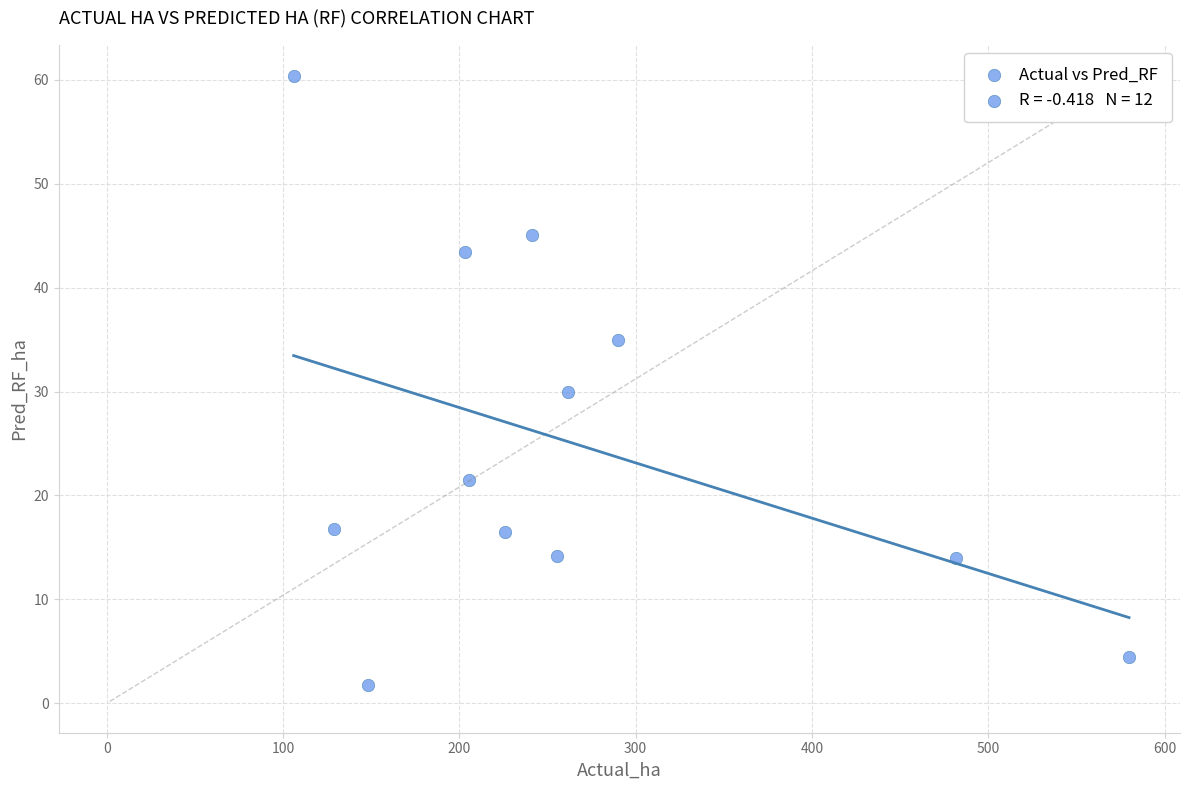

What is the average Y value?

25.2